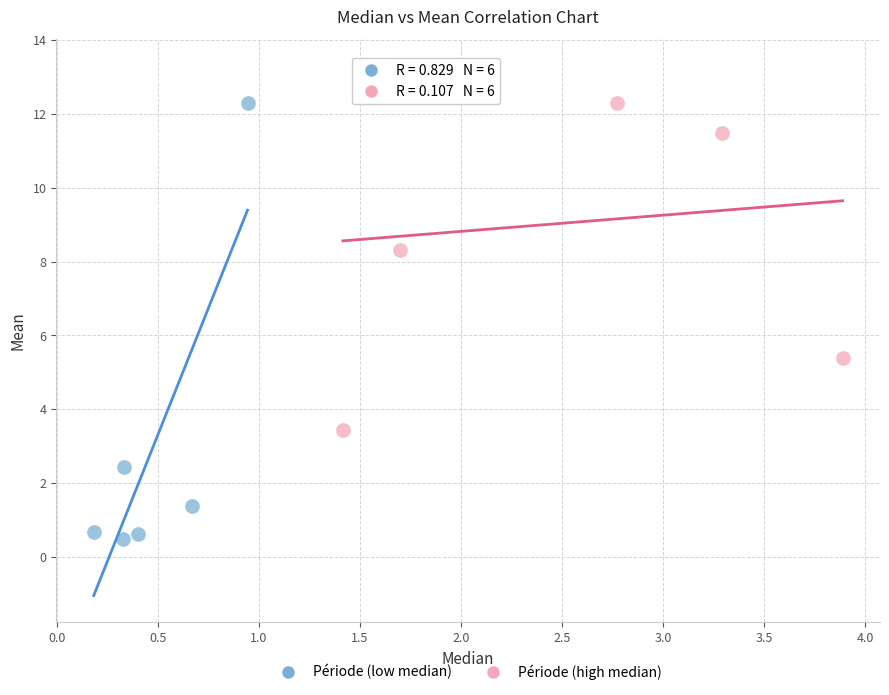

Which series contains the lowest Y value?

Période (low median)